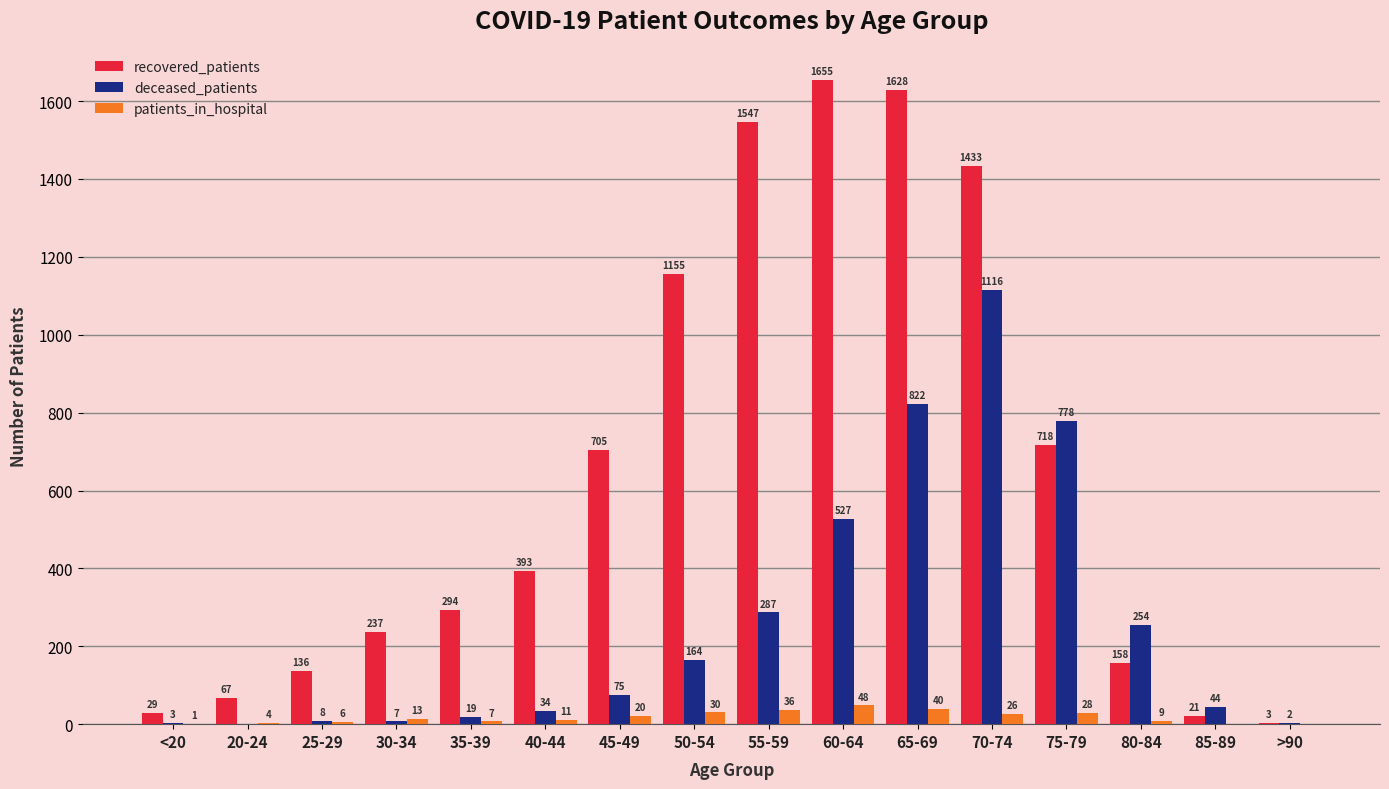

Which series has the largest range (max minus min)?

recovered_patients